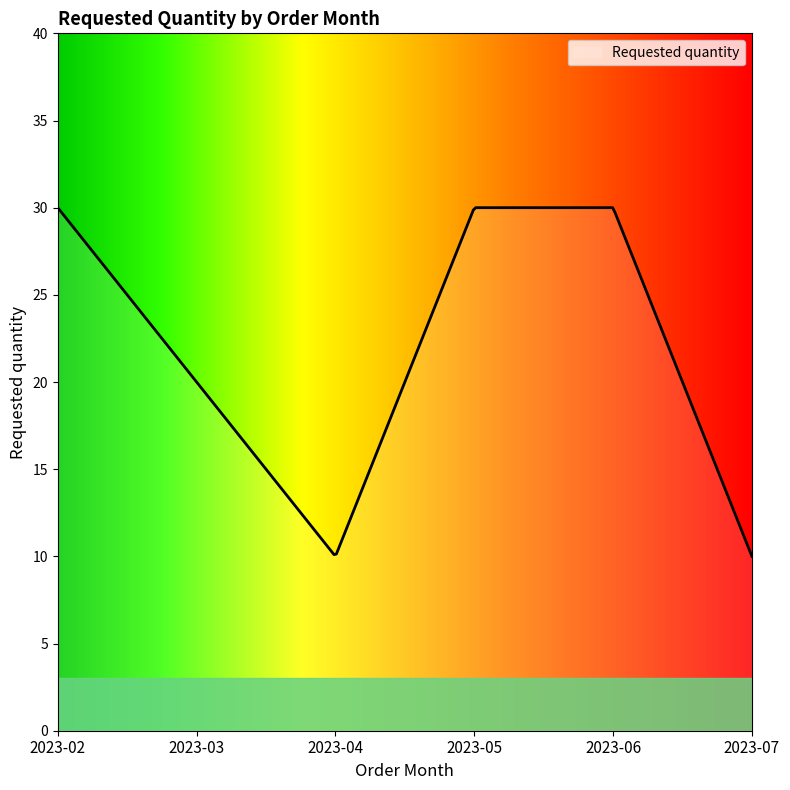

What is the difference between the maximum and minimum values?

20.0